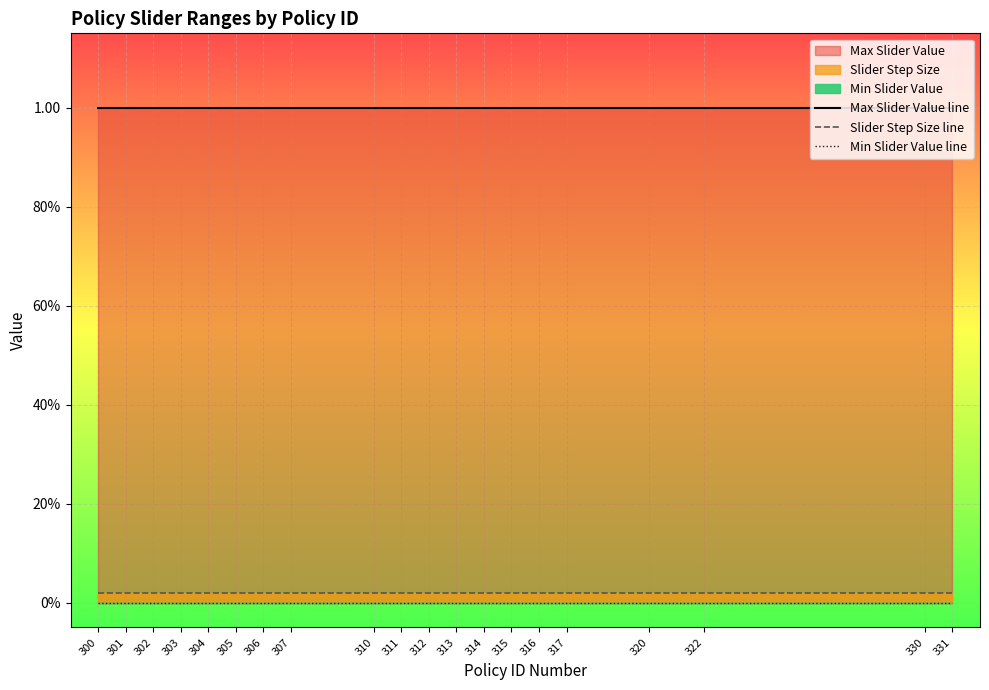

Which category has the highest value across all series?

300